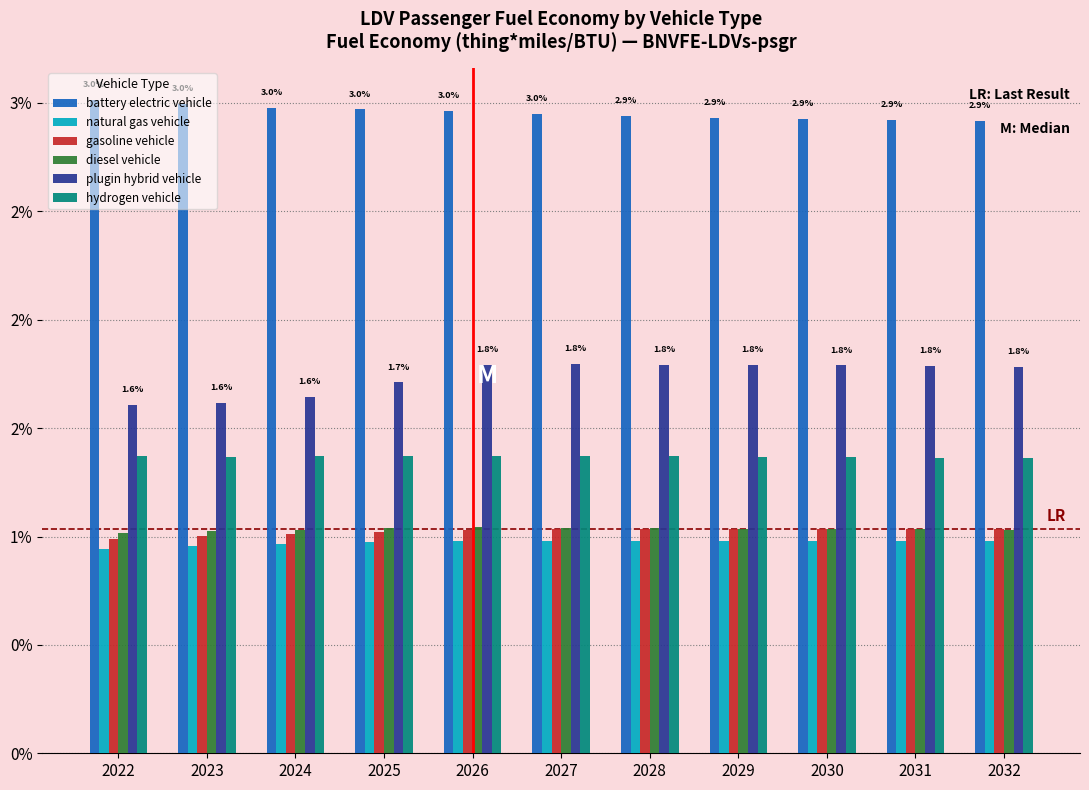

What are all the series names shown in the legend?

battery electric vehicle, natural gas vehicle, gasoline vehicle, diesel vehicle, plugin hybrid vehicle, hydrogen vehicle